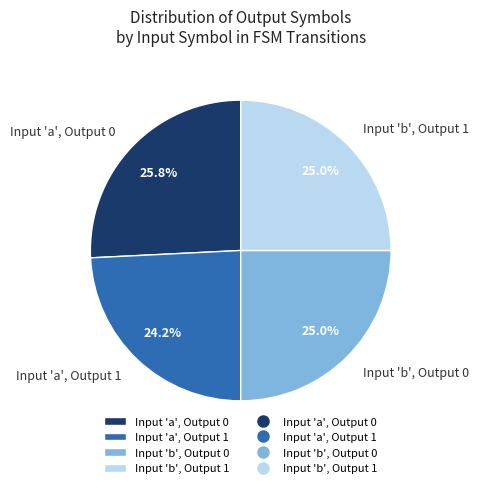

Between Input 'b', Output 0 and Input 'a', Output 0, which is larger?

Input 'a', Output 0